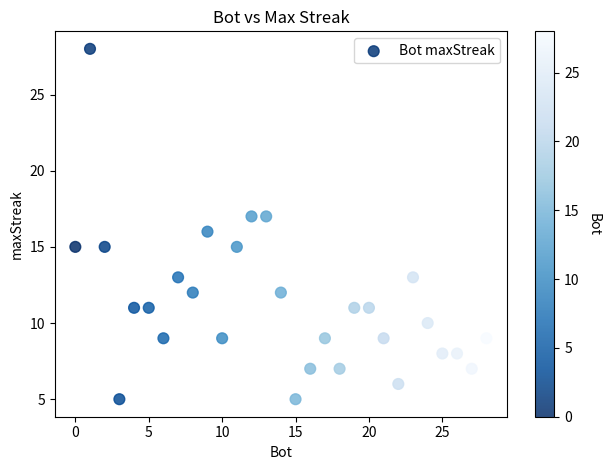

What is the range of Y values (max minus min)?

23